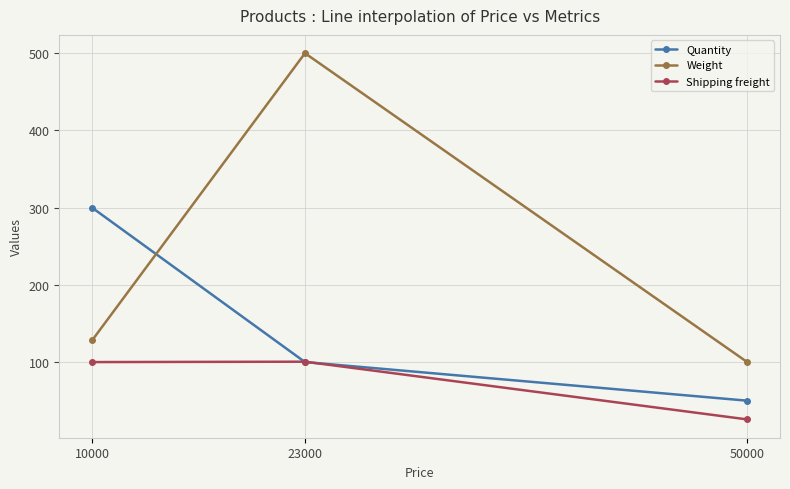

The Weight series shows 191.3 at 10000. True or false?

False